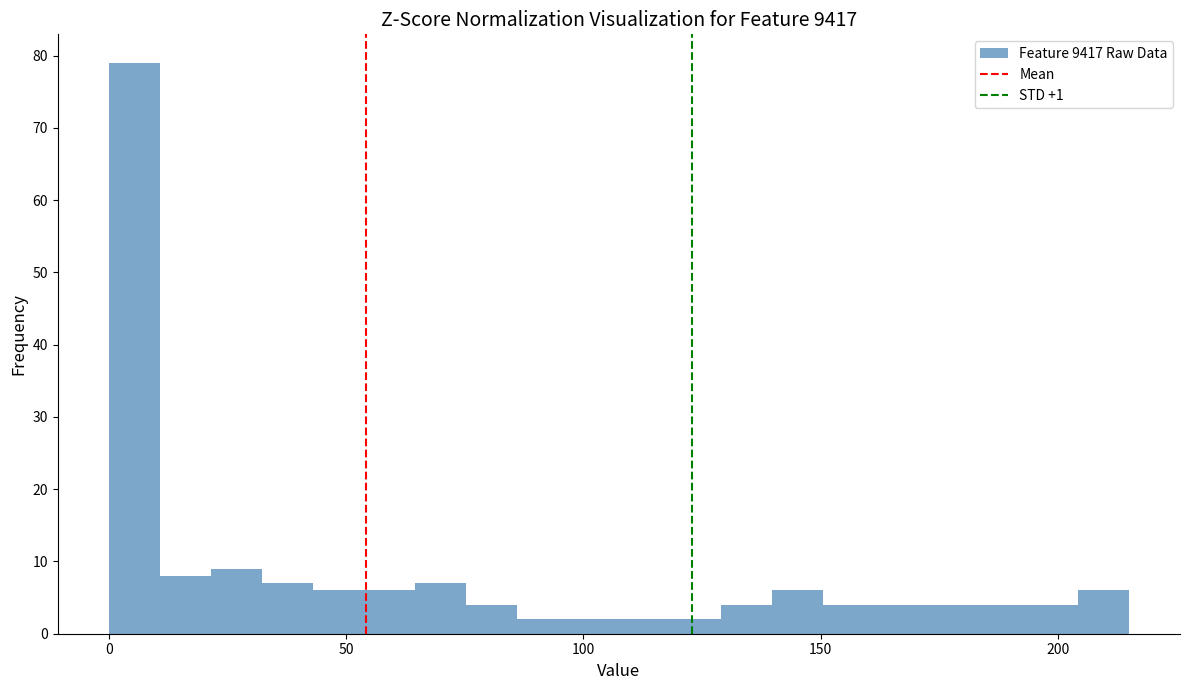

Read against the x-axis, roughly where is the centre of the tallest bar?

5